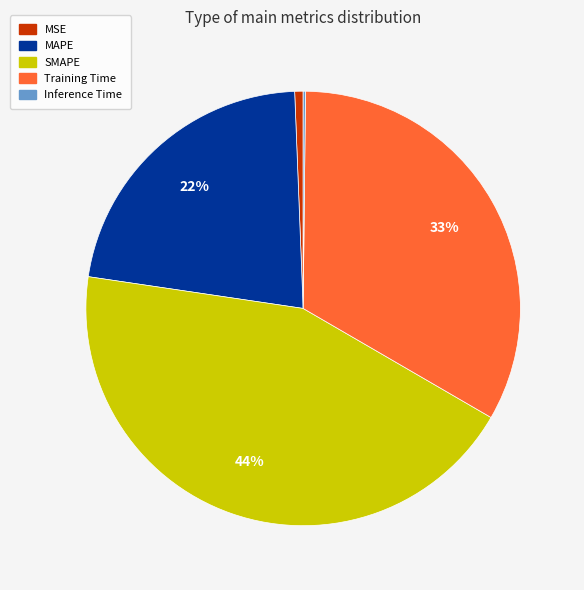

To the nearest percent, what percentage of the pie is MSE?

1%